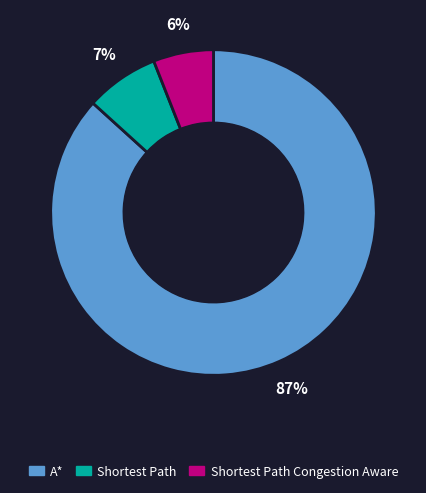

Count the number of slices in the pie.

3